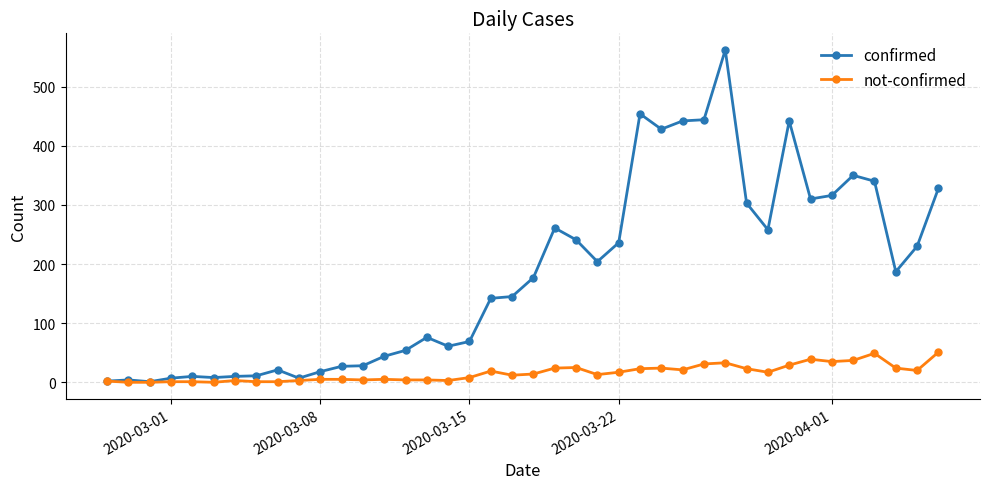

Rank the series by their maximum value, from lowest to highest.

not-confirmed, confirmed